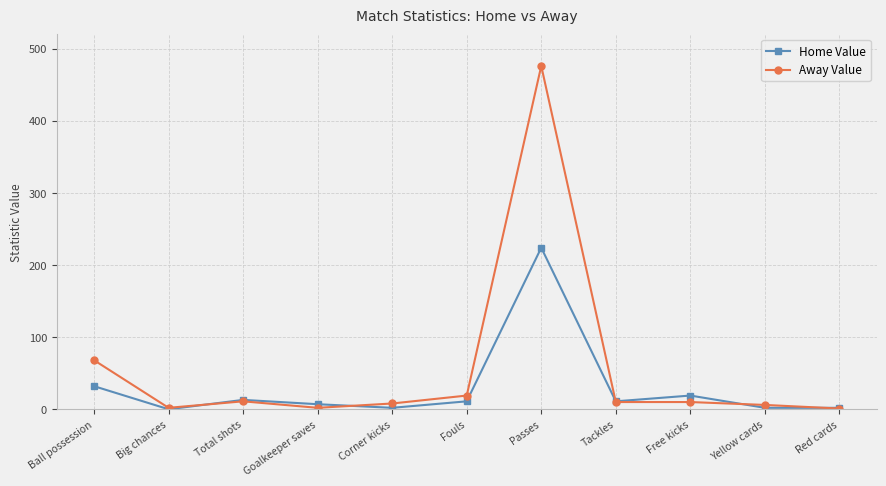

What is the total value across all series at Fouls?

30